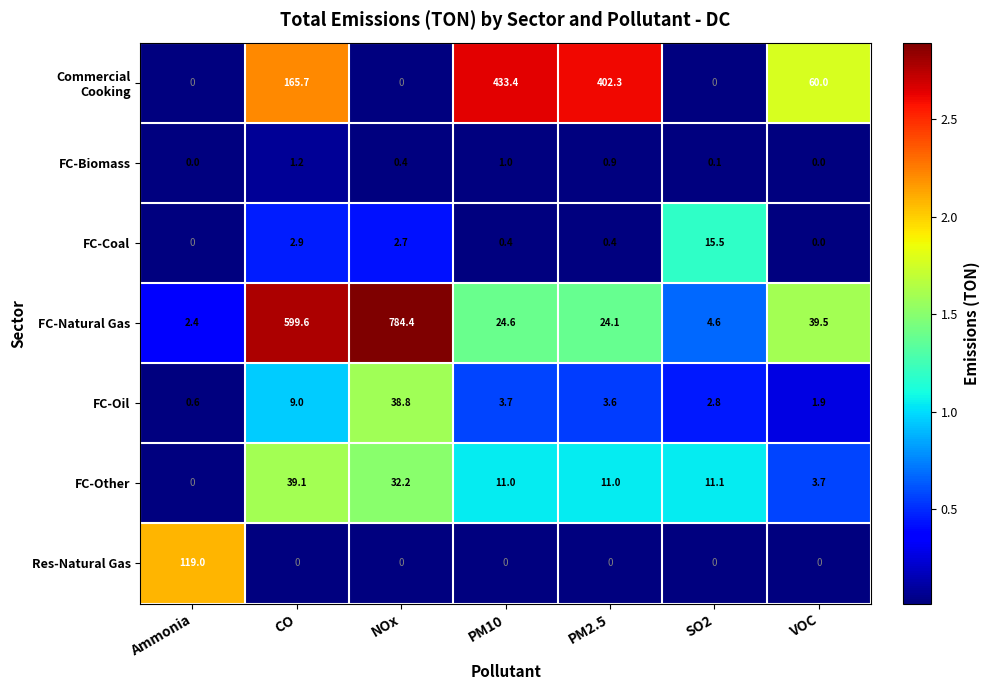

Which series has the largest range (max minus min)?

FC-Natural Gas